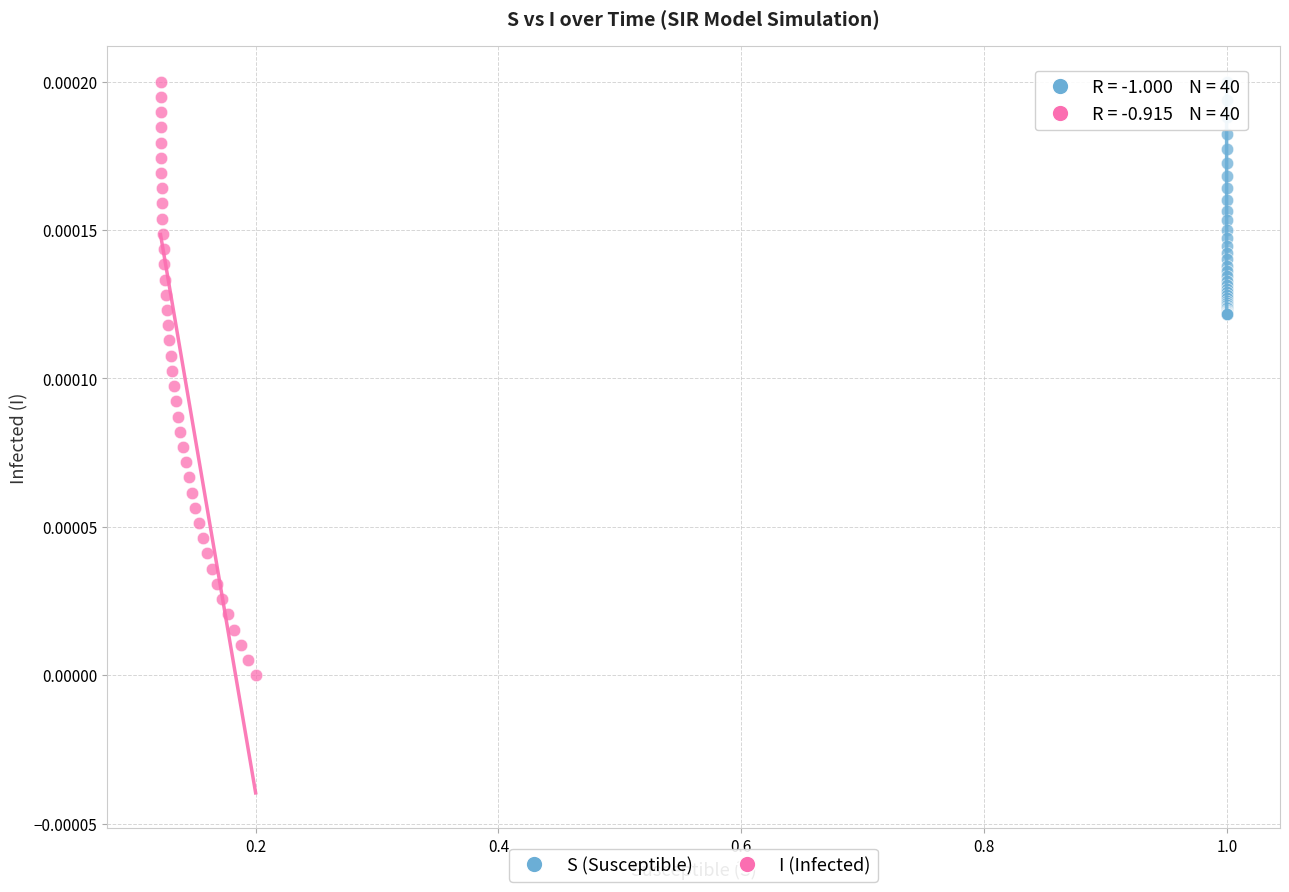

What are all the series names shown in the legend?

S (Susceptible), I (Infected)